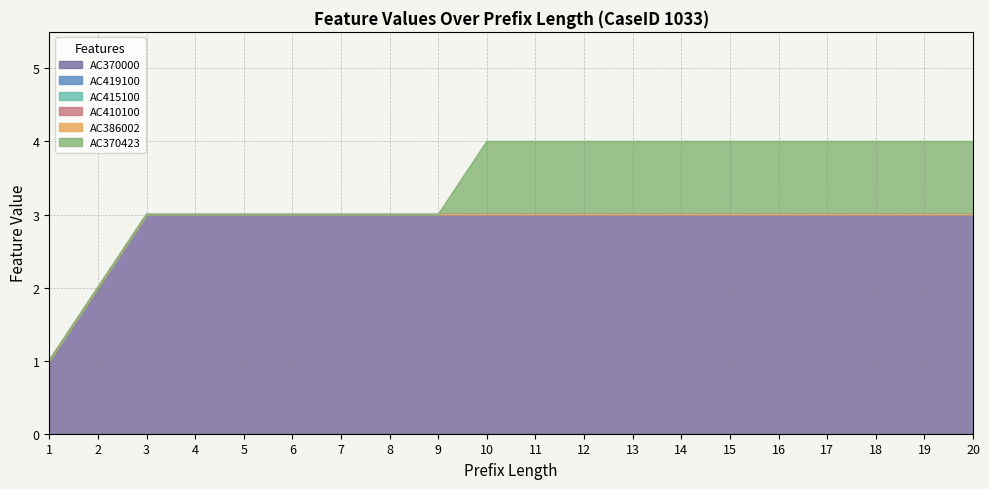

True or false: AC410100 and AC415100 cross at least once.

False